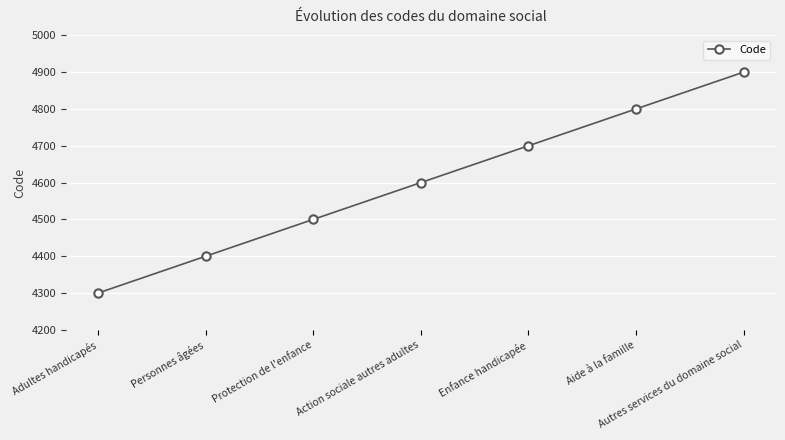

How many lines are shown in the chart?

1